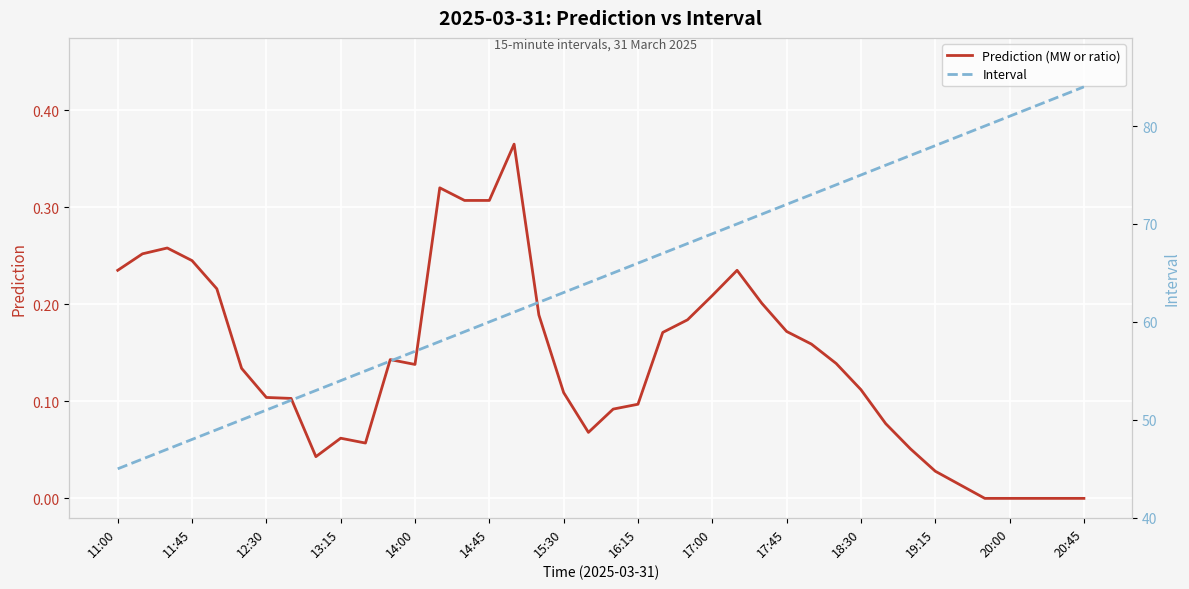

The value of Prediction (MW or ratio) at 14:45 is 0.5. True or false?

False